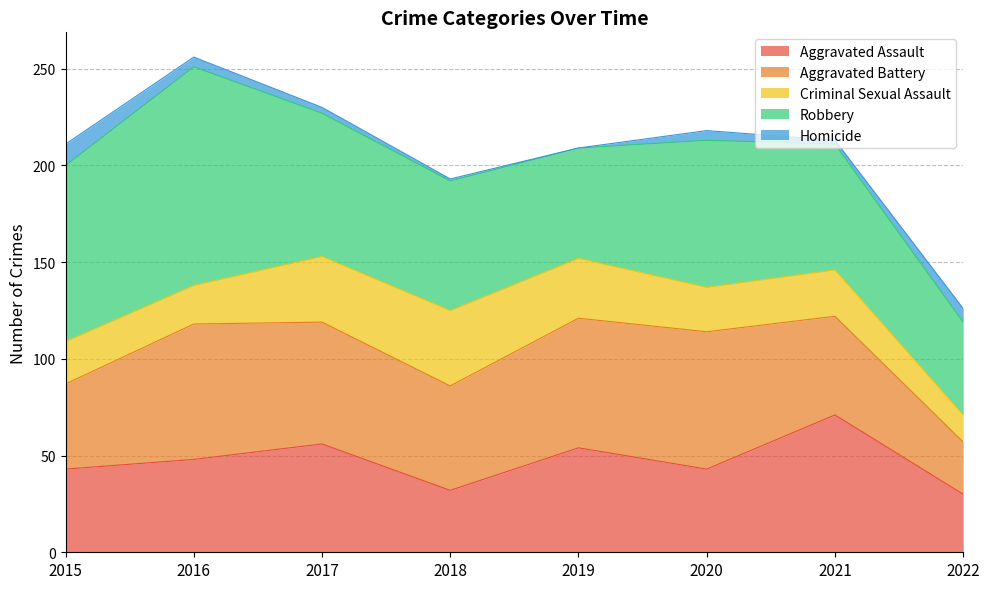

Which series has the largest total across all categories?

Robbery